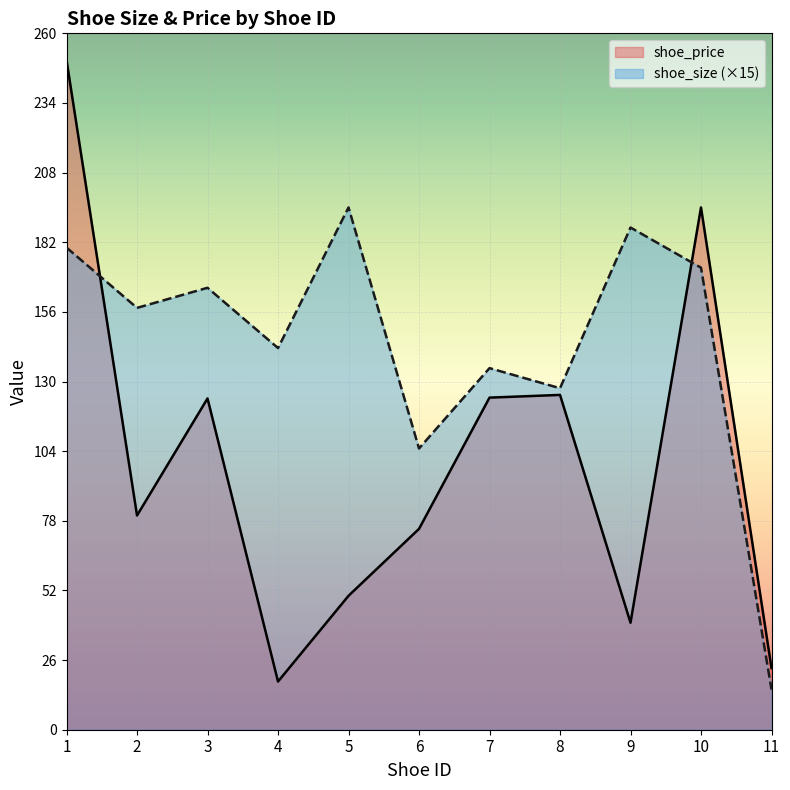

List the labels in order of shoe_price value, smallest first.

4, 11, 9, 5, 6, 2, 3, 7, 8, 10, 1